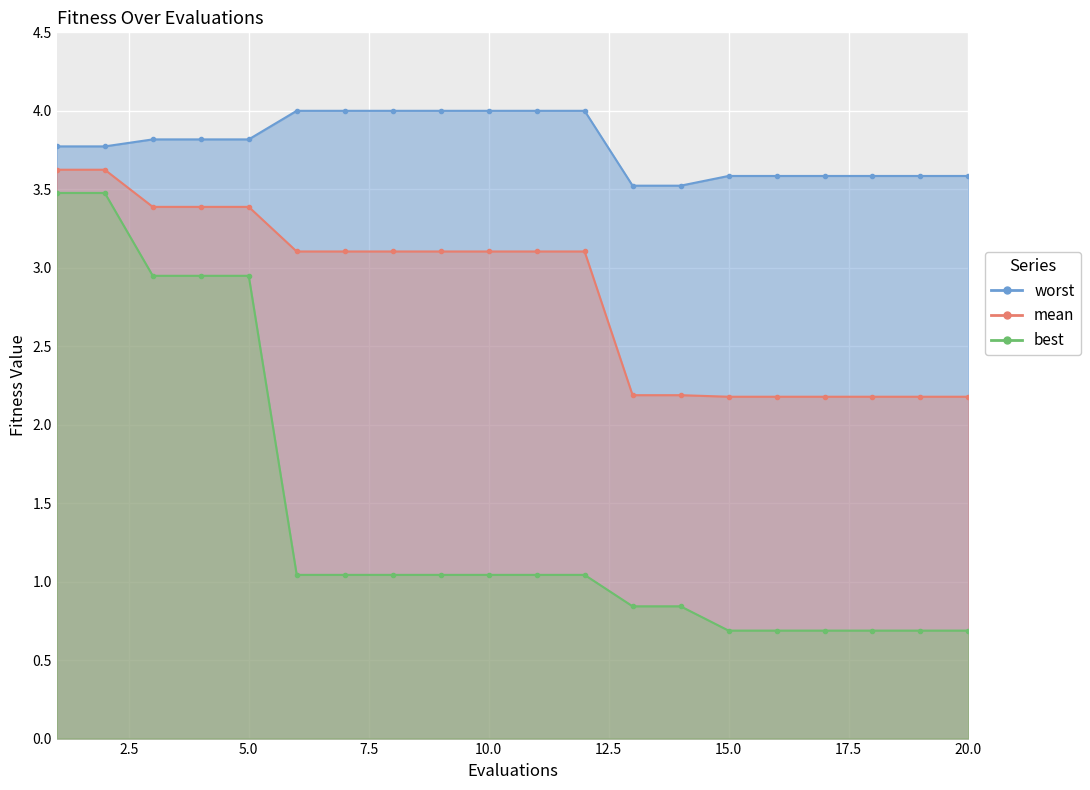

Rank the series by their maximum value, from lowest to highest.

best, mean, worst